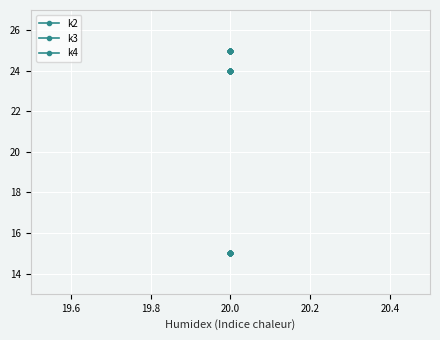

Between 19.8 and 20.2, which series saw the biggest shift?

k2